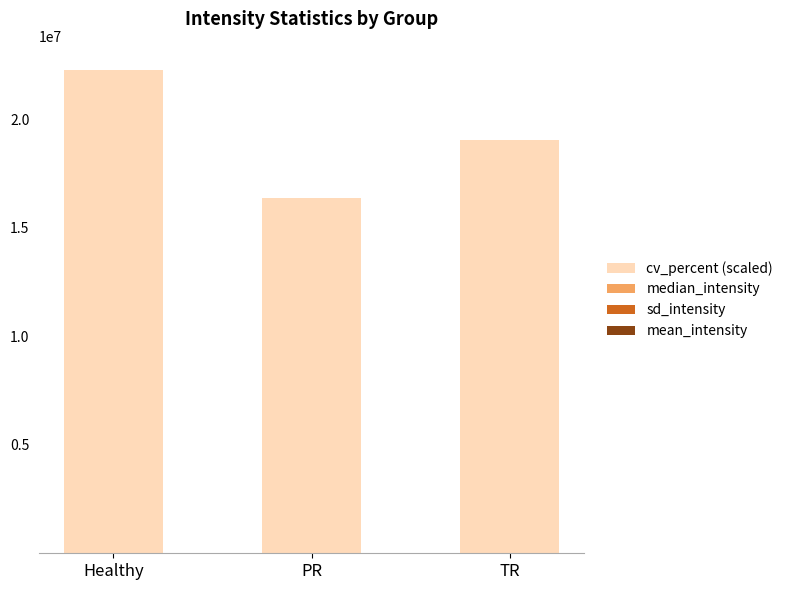

Are the bars horizontal?

No